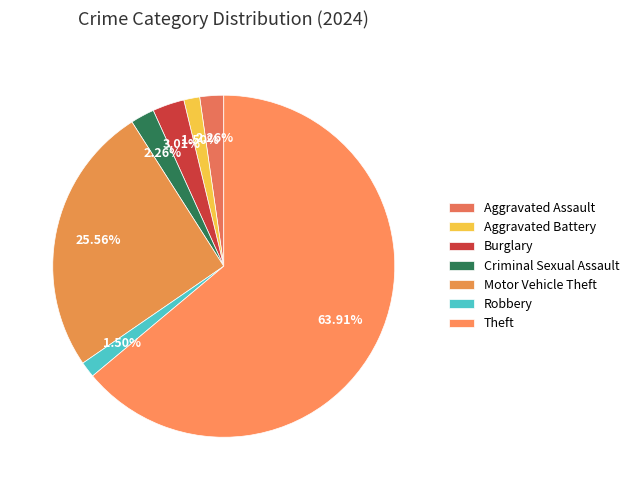

What is the smallest slice in the pie chart?

Aggravated Battery